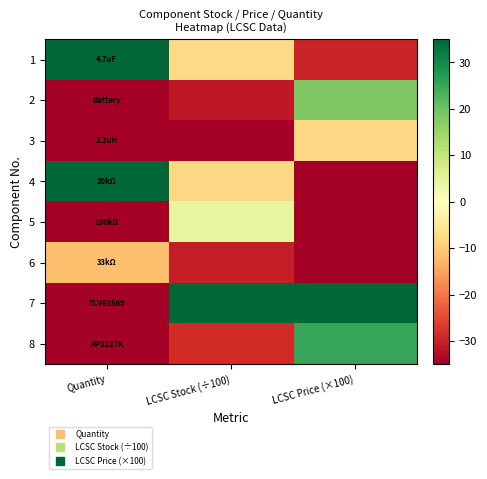

Between LCSC Stock (÷100) and LCSC Price (×100), which is larger?

LCSC Stock (÷100)